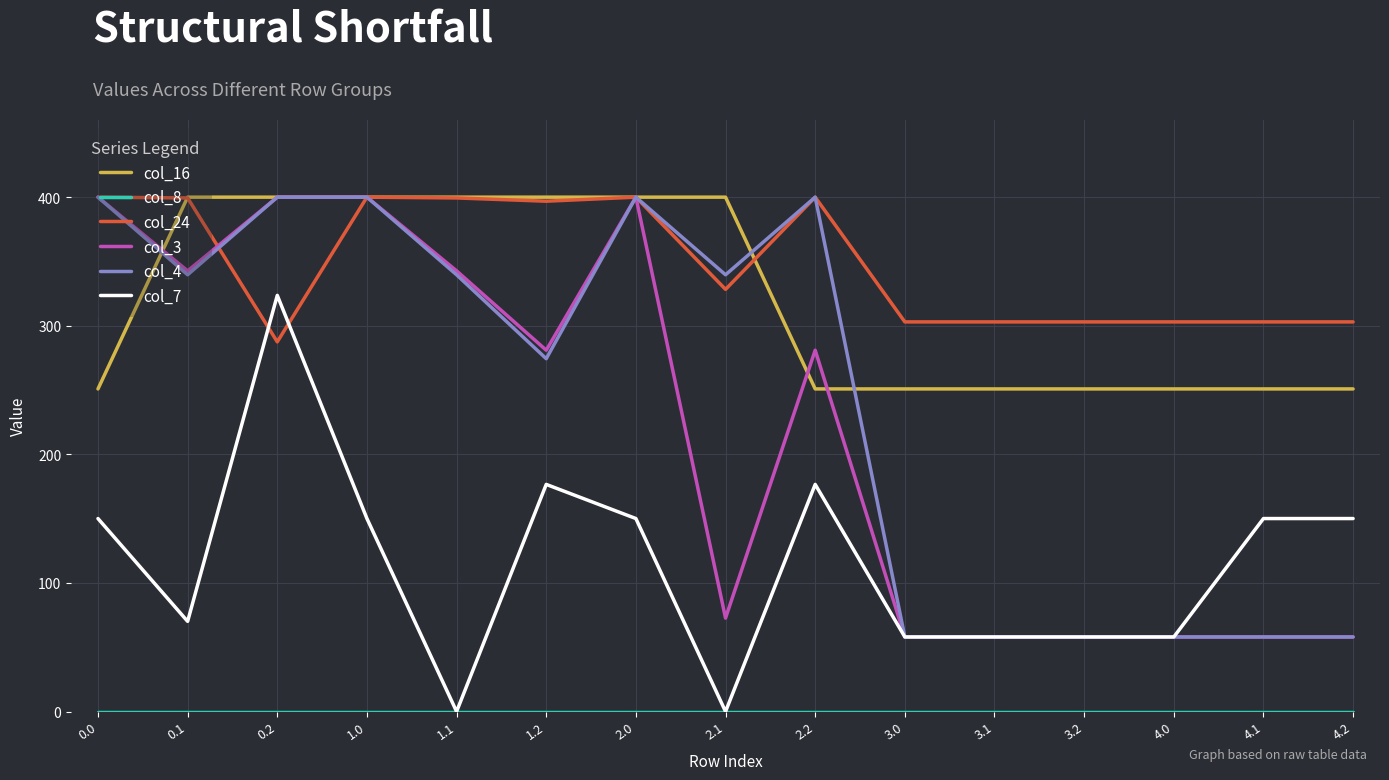

Is it true that col_4 equals 339.6 at 0.1?

True